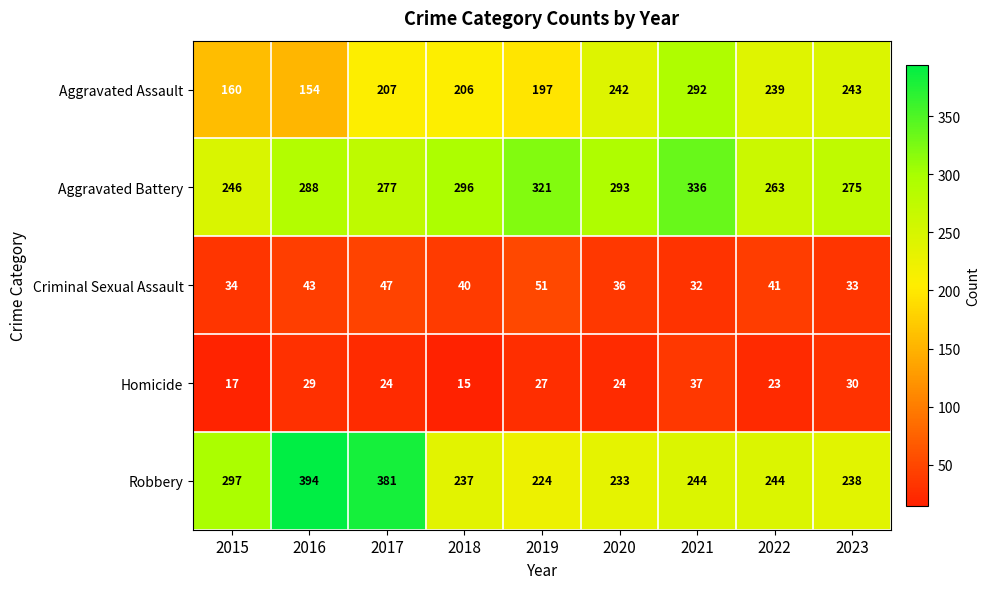

What is the maximum value shown in the chart?

394